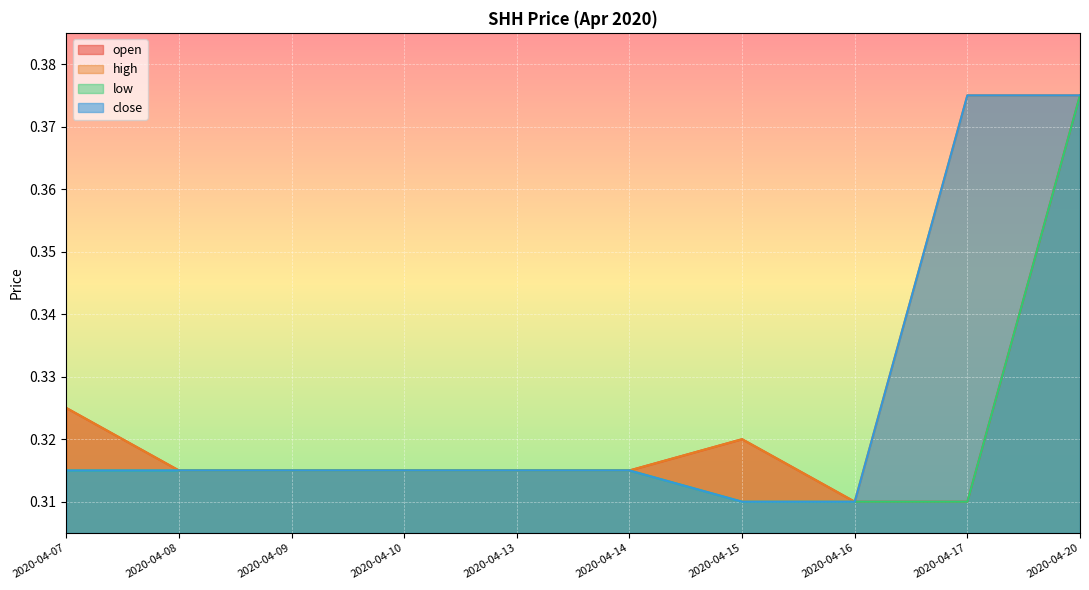

Reading right to left, extract all data points from this chart.

open: 2020-04-20=0.4	2020-04-17=0.3	2020-04-16=0.3	2020-04-15=0.3	2020-04-14=0.3	2020-04-13=0.3	2020-04-10=0.3	2020-04-09=0.3	2020-04-08=0.3	2020-04-07=0.3
high: 2020-04-20=0.4	2020-04-17=0.4	2020-04-16=0.3	2020-04-15=0.3	2020-04-14=0.3	2020-04-13=0.3	2020-04-10=0.3	2020-04-09=0.3	2020-04-08=0.3	2020-04-07=0.3
low: 2020-04-20=0.4	2020-04-17=0.3	2020-04-16=0.3	2020-04-15=0.3	2020-04-14=0.3	2020-04-13=0.3	2020-04-10=0.3	2020-04-09=0.3	2020-04-08=0.3	2020-04-07=0.3
close: 2020-04-20=0.4	2020-04-17=0.4	2020-04-16=0.3	2020-04-15=0.3	2020-04-14=0.3	2020-04-13=0.3	2020-04-10=0.3	2020-04-09=0.3	2020-04-08=0.3	2020-04-07=0.3